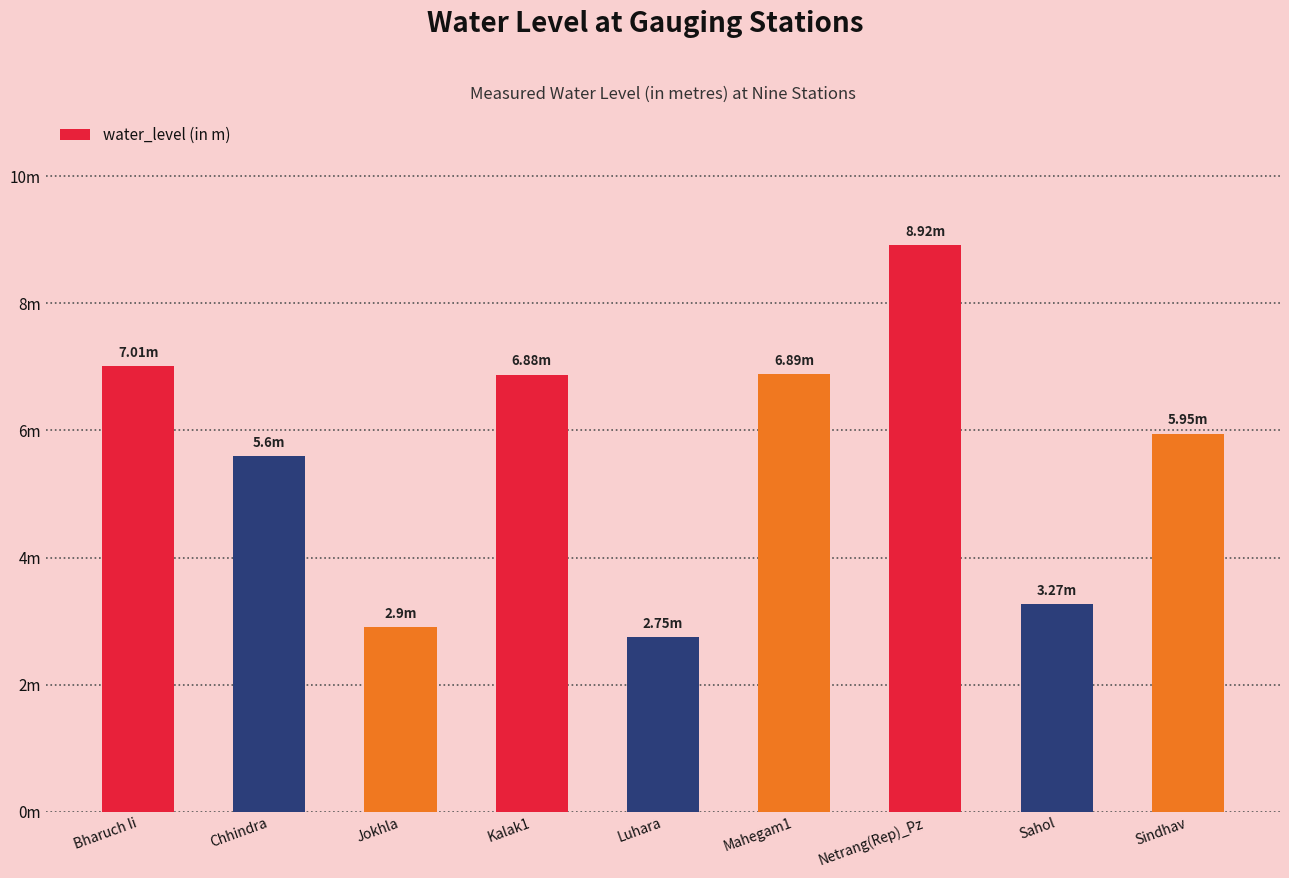

What is the difference between the maximum and second lowest values?

6.0